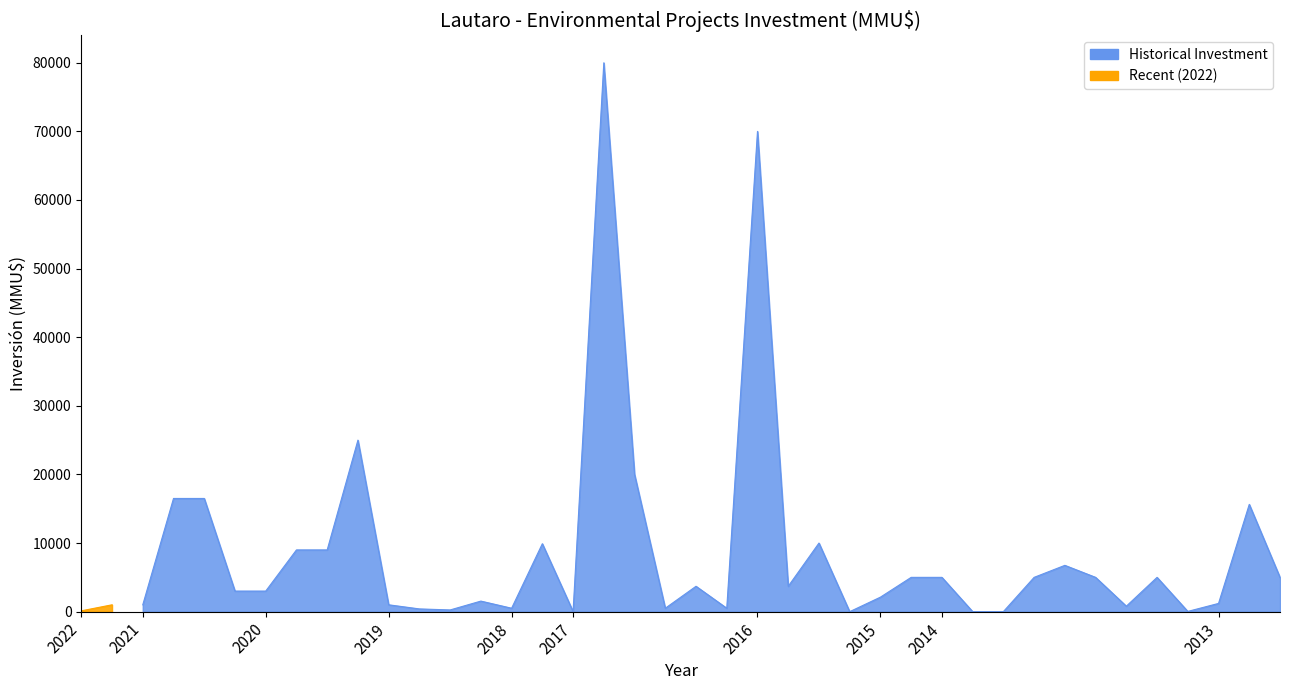

Which series has the largest range (max minus min)?

Inversion_historical